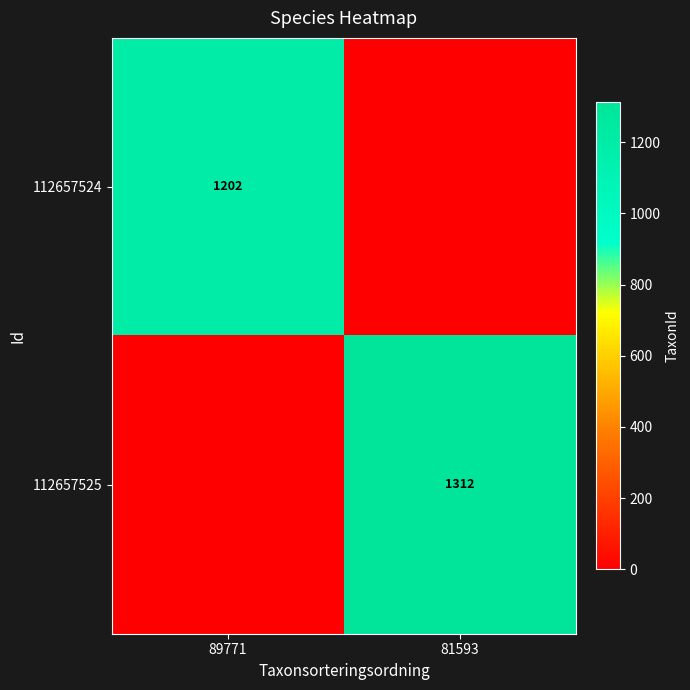

How many data points does each series have?

2